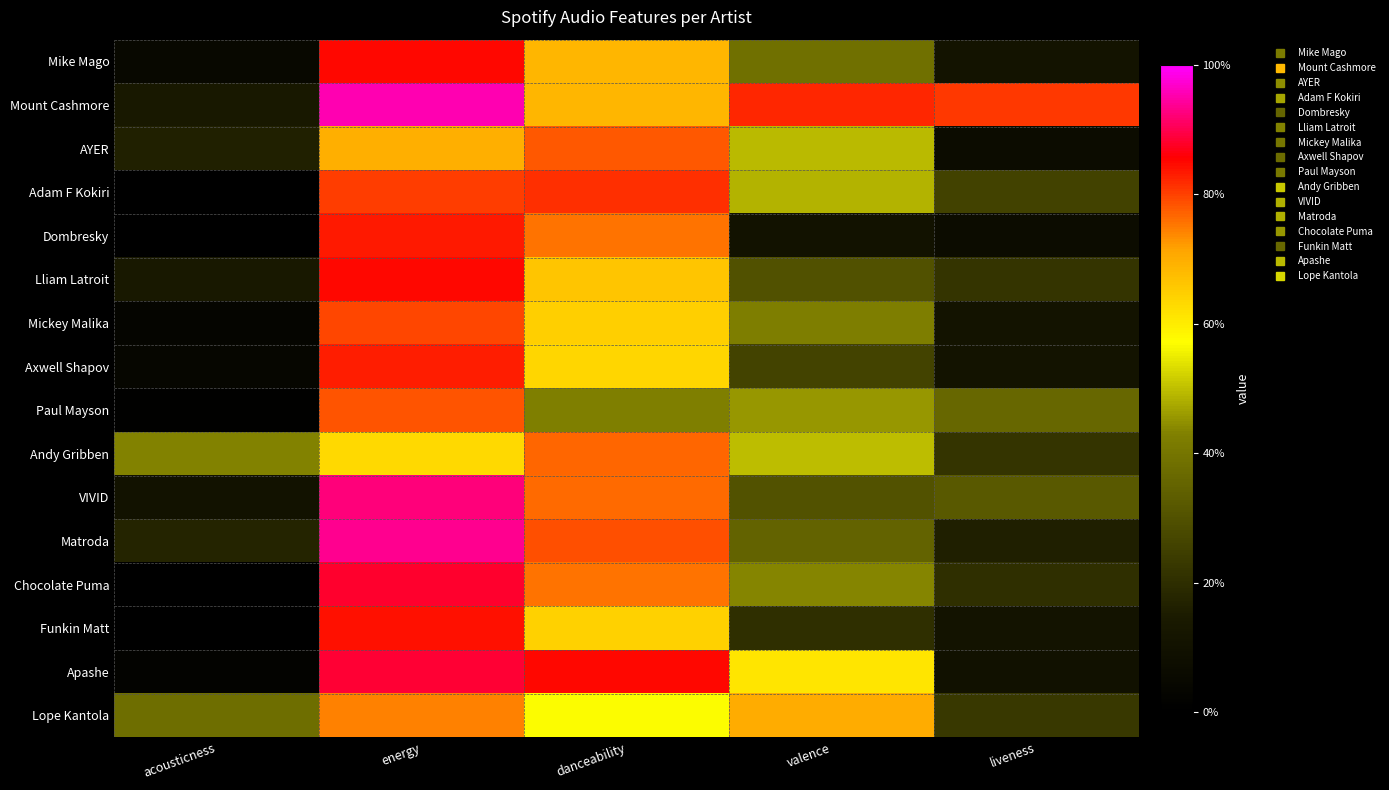

Reading right to left, list all the values displayed in this chart.

Mike Mago: liveness=0.1	valence=0.4	danceability=0.7	energy=0.9	acousticness=0.0
Mount Cashmore: liveness=0.8	valence=0.8	danceability=0.7	energy=1.0	acousticness=0.1
AYER: liveness=0.1	valence=0.5	danceability=0.8	energy=0.7	acousticness=0.2
Adam F Kokiri: liveness=0.3	valence=0.5	danceability=0.8	energy=0.8	acousticness=0.0
Dombresky: liveness=0.1	valence=0.1	danceability=0.8	energy=0.8	acousticness=0.0
Lliam Latroit: liveness=0.2	valence=0.3	danceability=0.7	energy=0.8	acousticness=0.1
Mickey Malika: liveness=0.1	valence=0.4	danceability=0.6	energy=0.8	acousticness=0.0
Axwell Shapov: liveness=0.1	valence=0.3	danceability=0.6	energy=0.8	acousticness=0.0
Paul Mayson: liveness=0.4	valence=0.5	danceability=0.4	energy=0.8	acousticness=0.0
Andy Gribben: liveness=0.2	valence=0.5	danceability=0.8	energy=0.6	acousticness=0.4
VIVID: liveness=0.3	valence=0.3	danceability=0.8	energy=0.9	acousticness=0.1
Matroda: liveness=0.2	valence=0.3	danceability=0.8	energy=0.9	acousticness=0.2
Chocolate Puma: liveness=0.2	valence=0.4	danceability=0.8	energy=0.9	acousticness=0.0
Funkin Matt: liveness=0.1	valence=0.2	danceability=0.6	energy=0.8	acousticness=0.0
Apashe: liveness=0.1	valence=0.6	danceability=0.8	energy=0.9	acousticness=0.0
Lope Kantola: liveness=0.2	valence=0.7	danceability=0.6	energy=0.7	acousticness=0.4